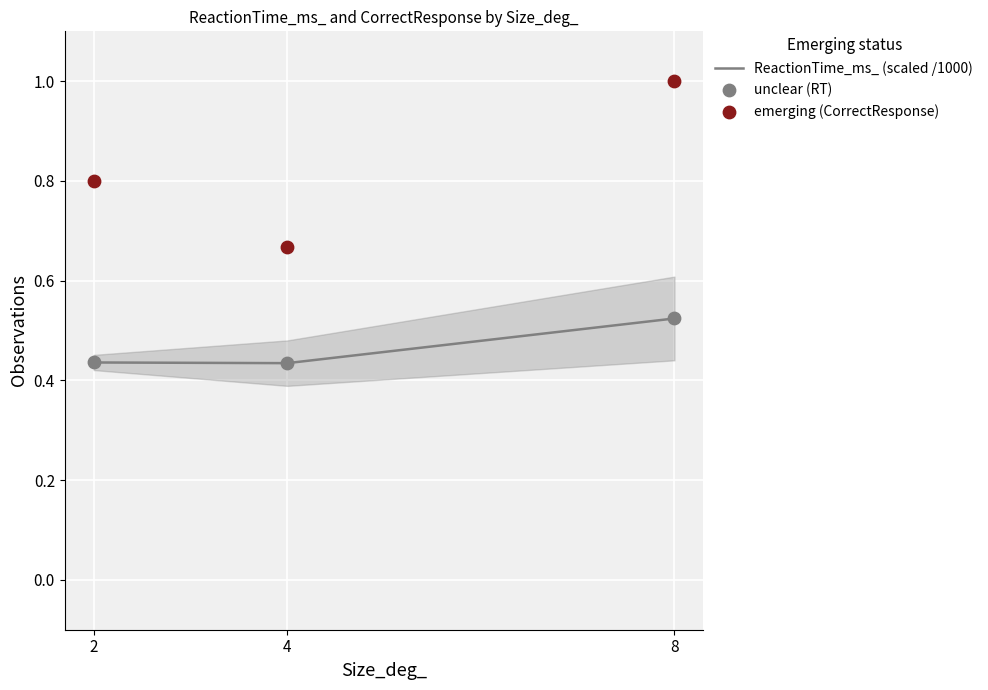

What is the total value across all series at 2?

1.7